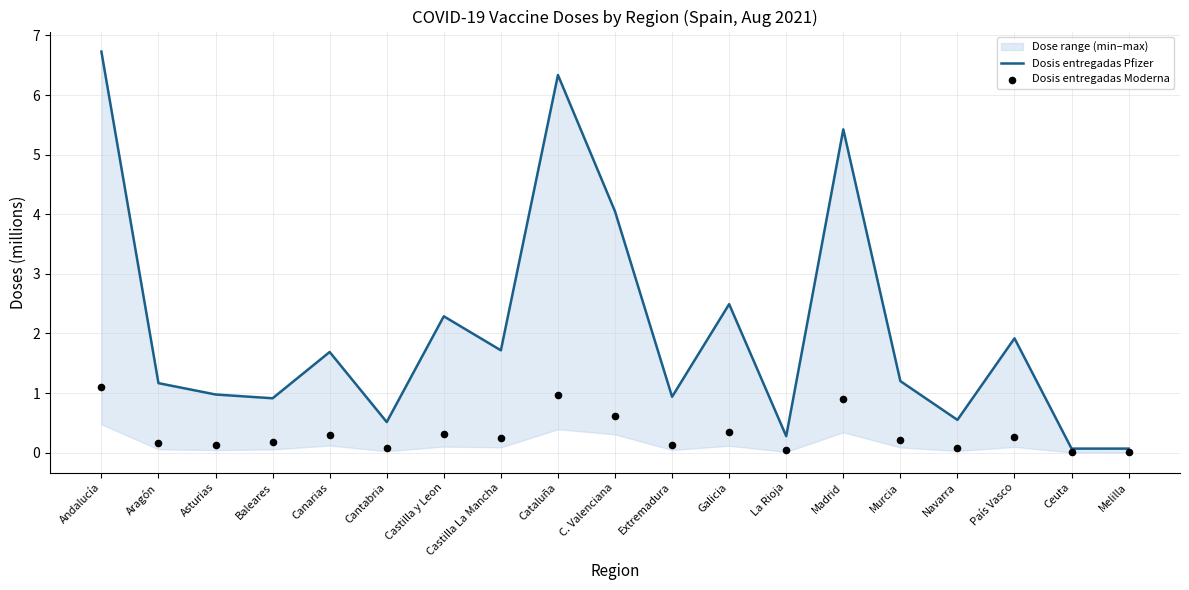

Which series contains the lowest Y value?

Dosis entregadas Moderna